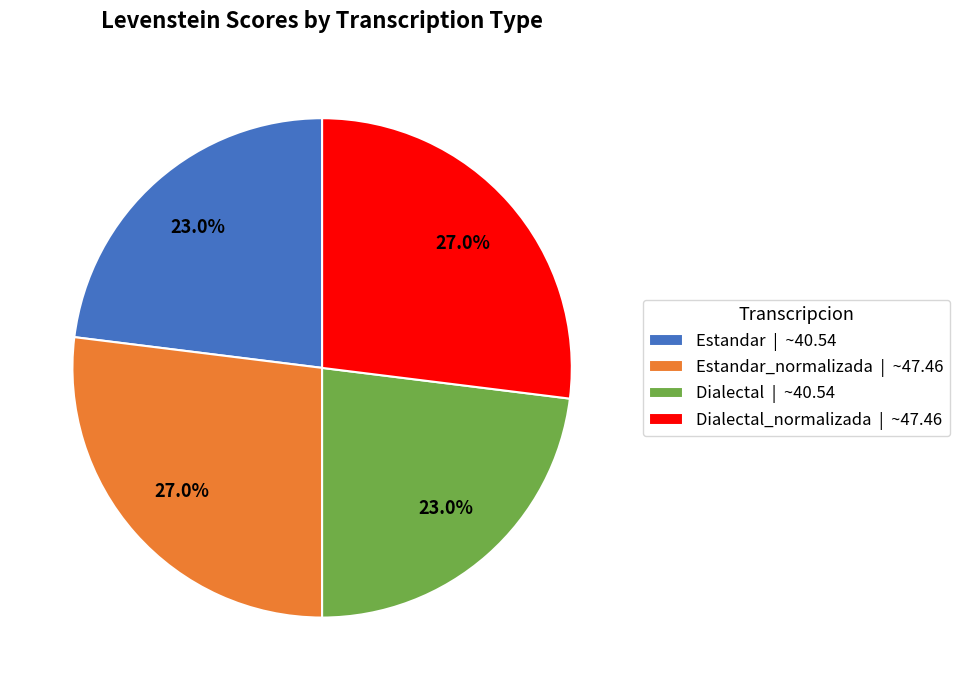

Does Dialectal_normalizada | ~47.46 represent more than half of the total?

No